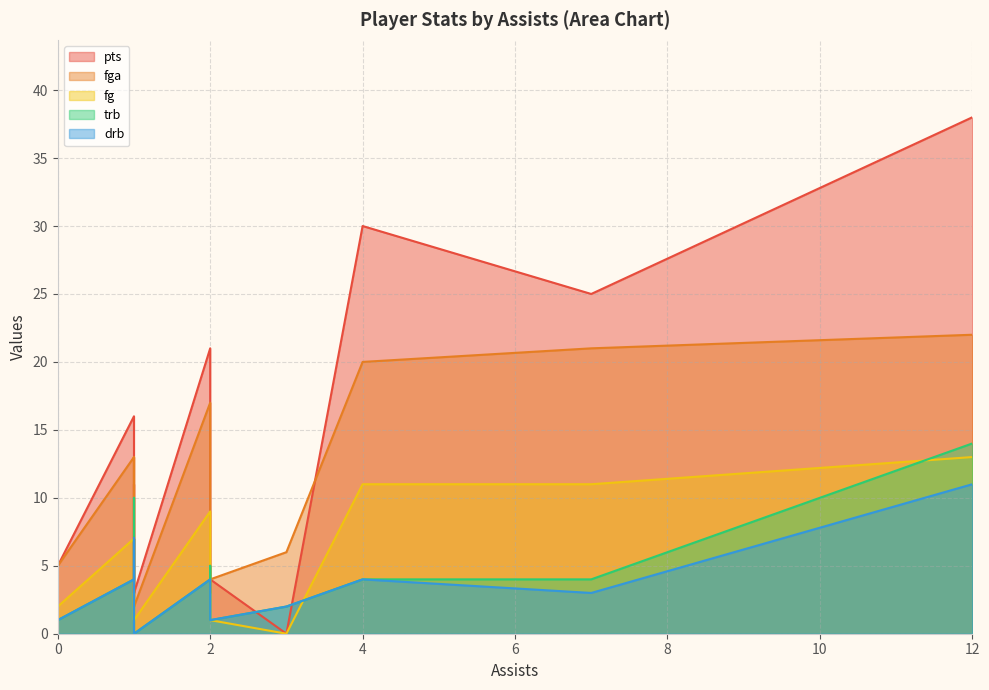

True or false: fga and fg cross at least once.

False